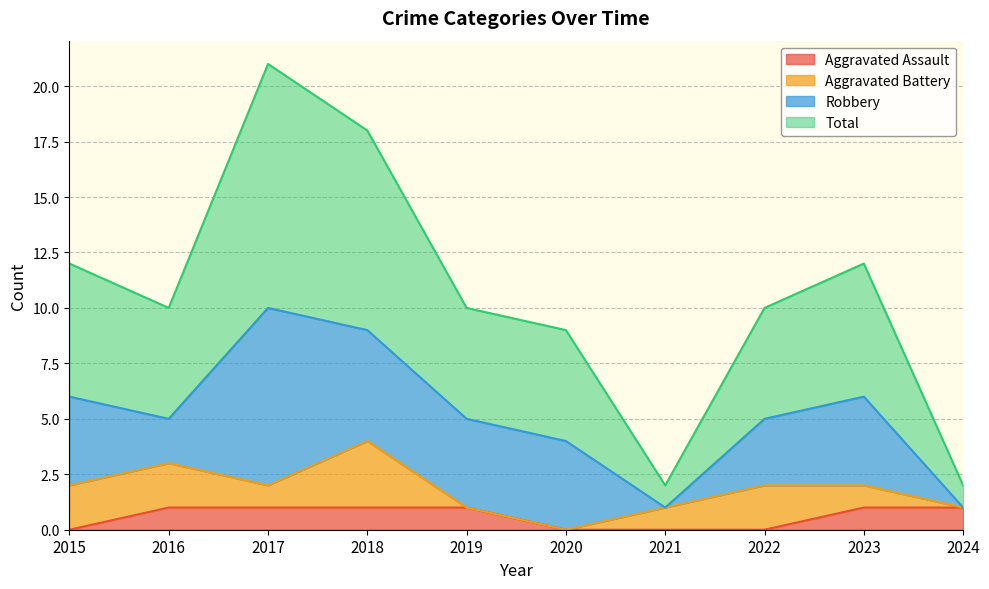

At which label does Total first exceed 10?

2015